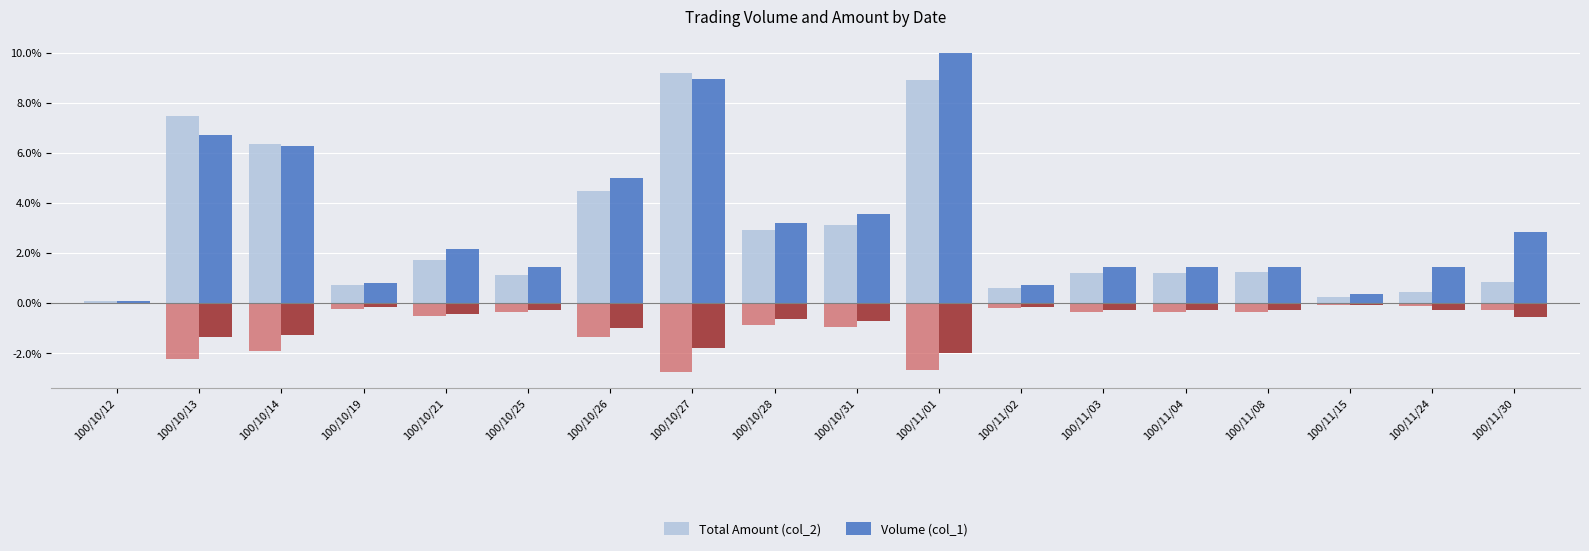

Which series has the widest spread of values?

Volume (col_1)